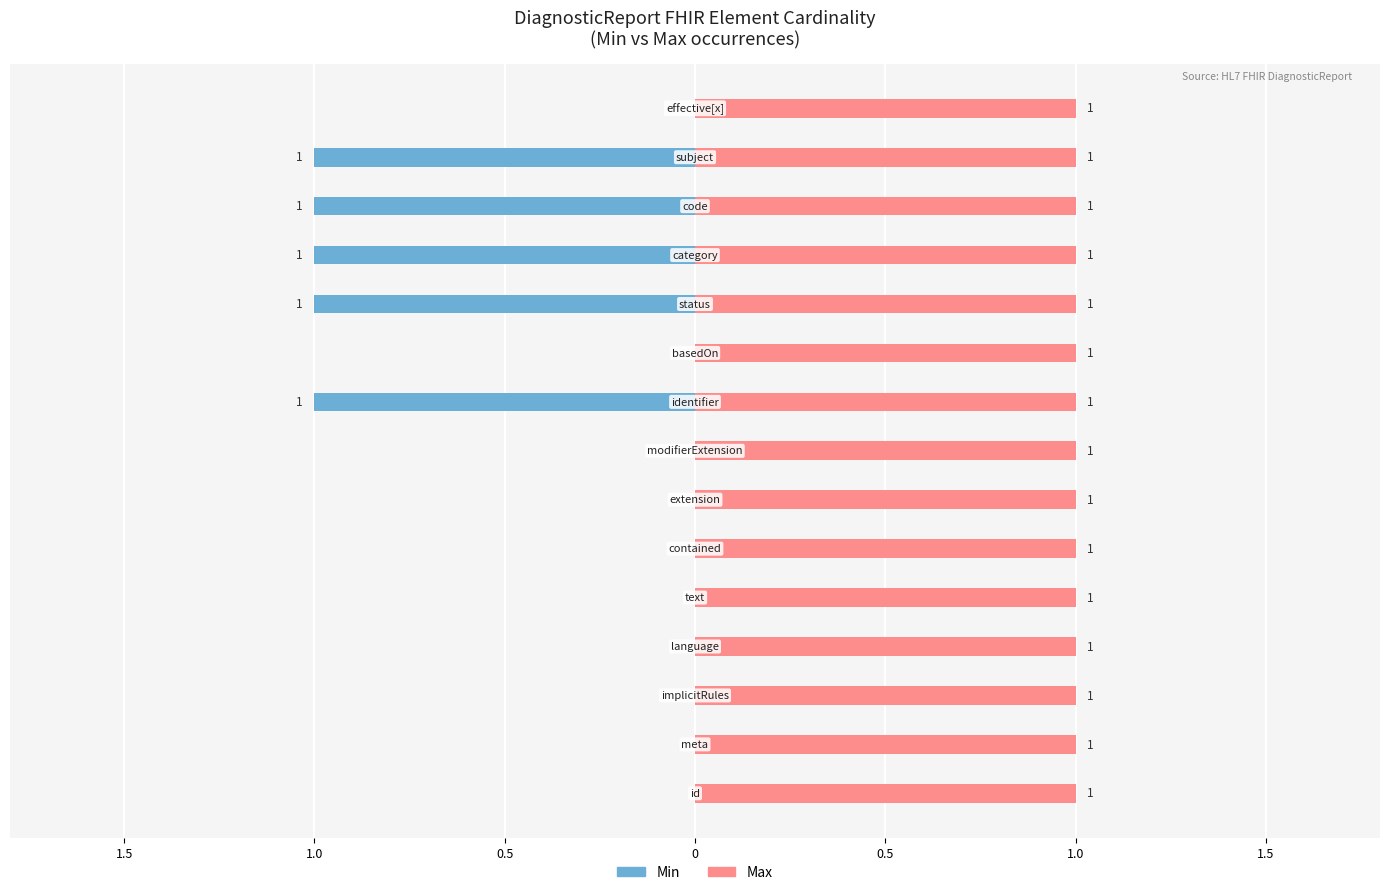

How many distinct data groups are displayed?

2